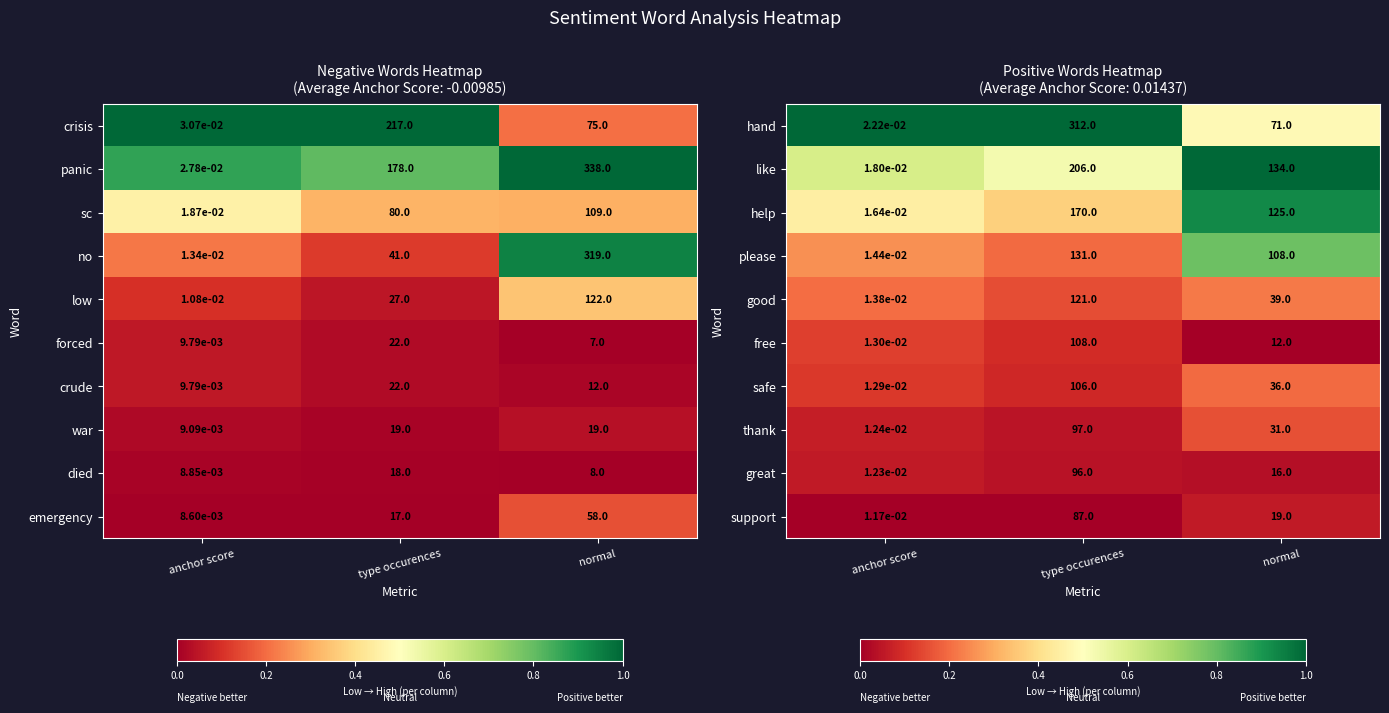

At which label is great closest to 48?

normal